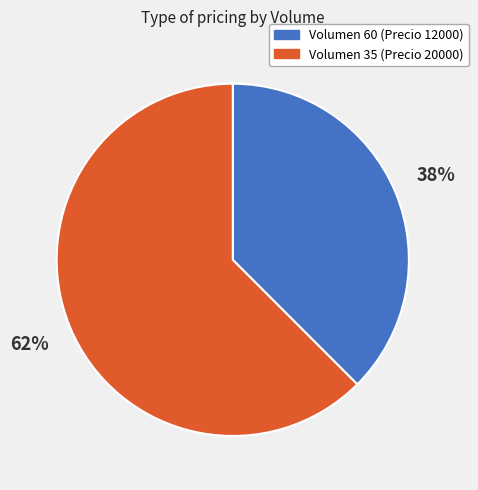

What is the smallest slice in the pie chart?

Volumen 60 (Precio 12000)